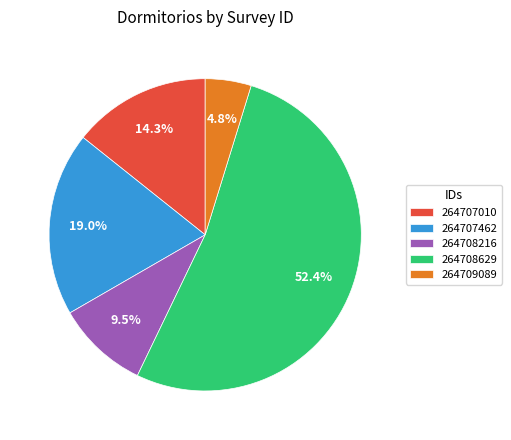

To the nearest percent, what is the average slice percentage?

20%